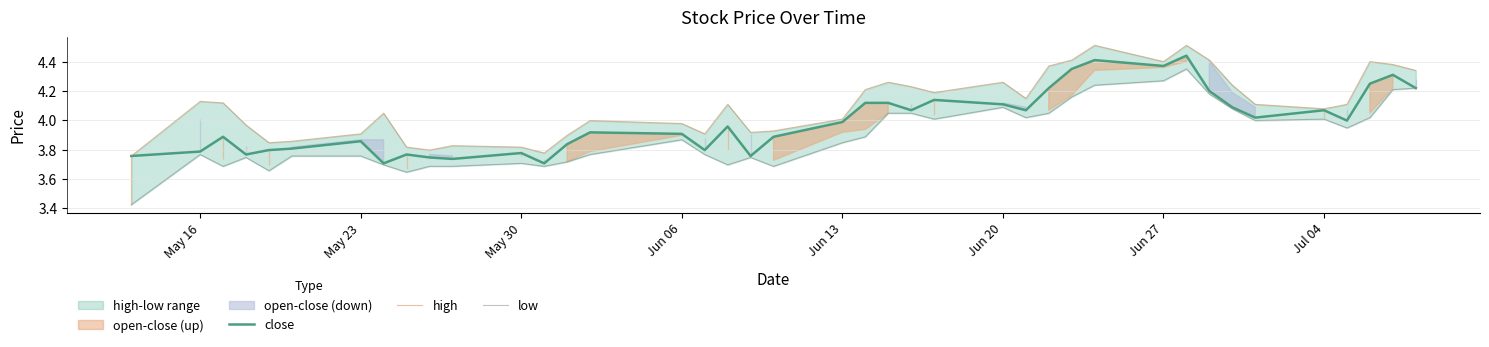

Which series has the widest spread of values?

low